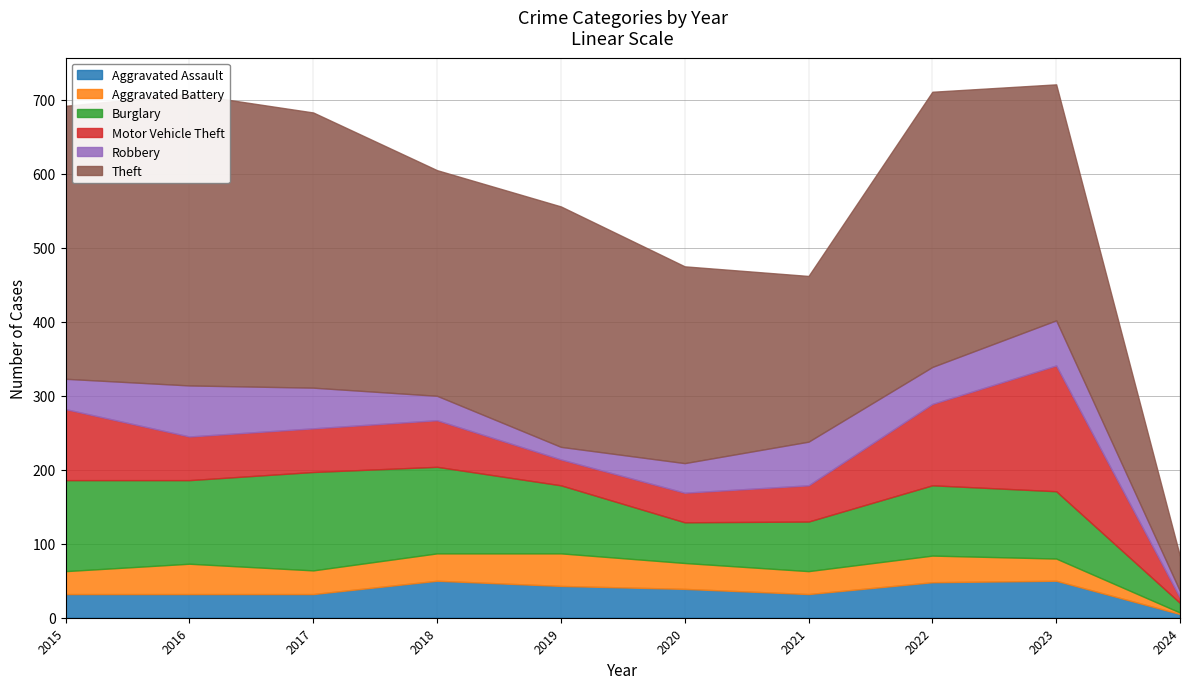

At how many categories does at least one series exceed 390?

1